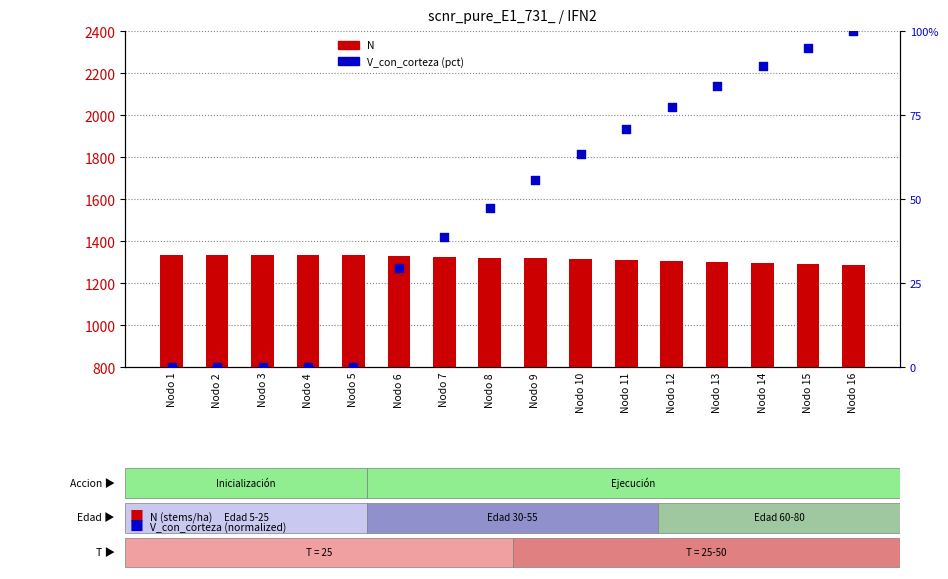

What is the total value across all series at Nodo 8?

1370.6